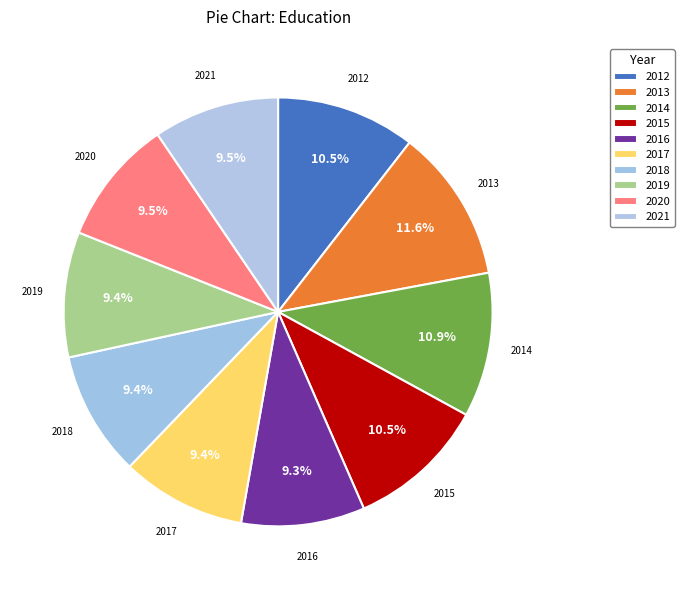

True or false: 2020 accounts for 23% of the total.

False